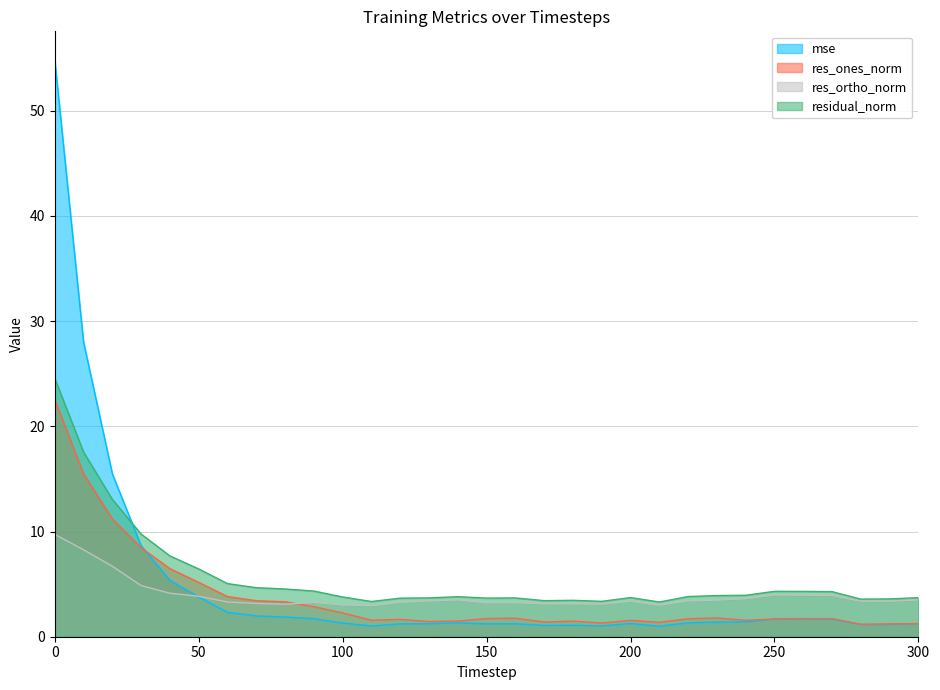

How many interior local peaks does the mse series have?

5